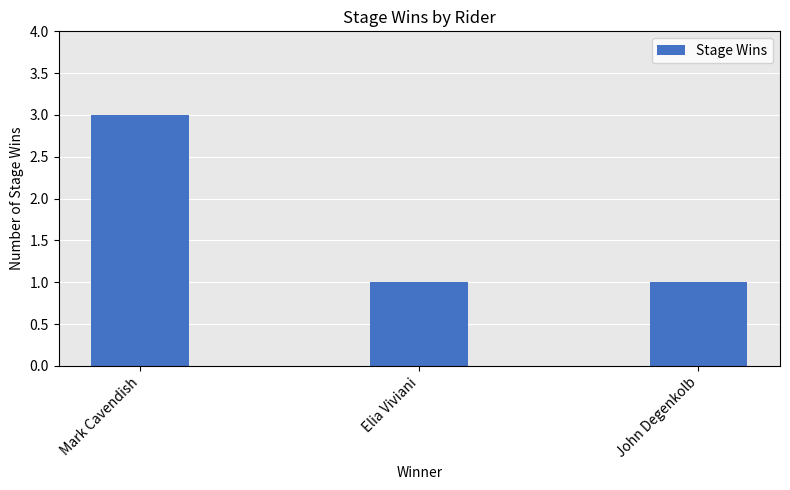

True or false: the data shows 1 at Mark Cavendish.

False